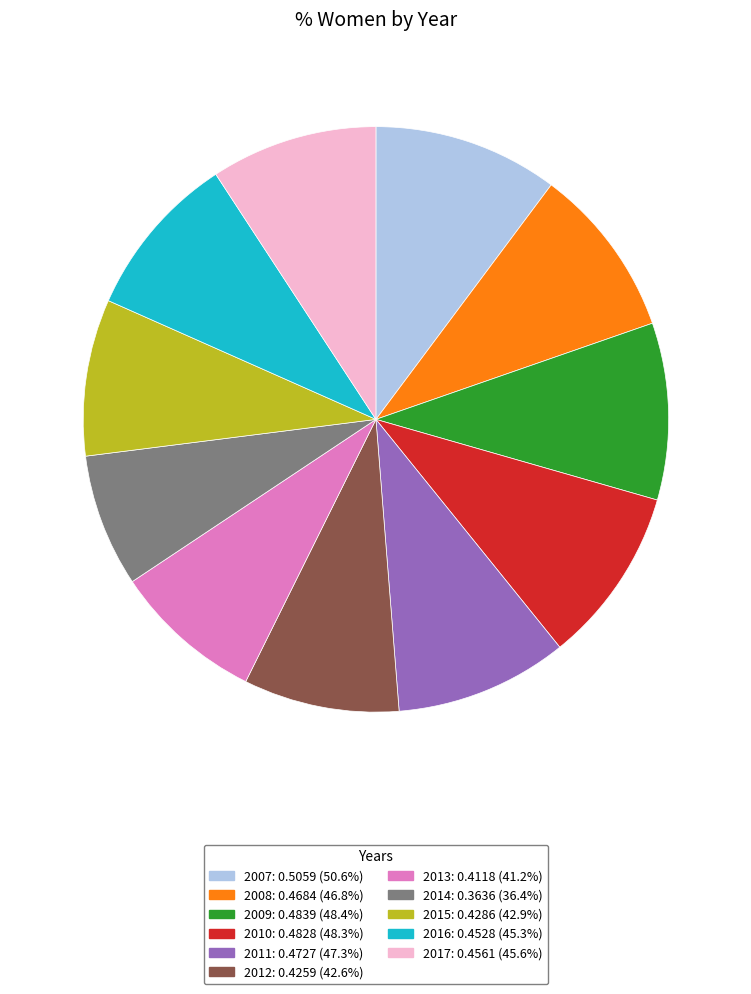

How many segments does this pie chart have?

11